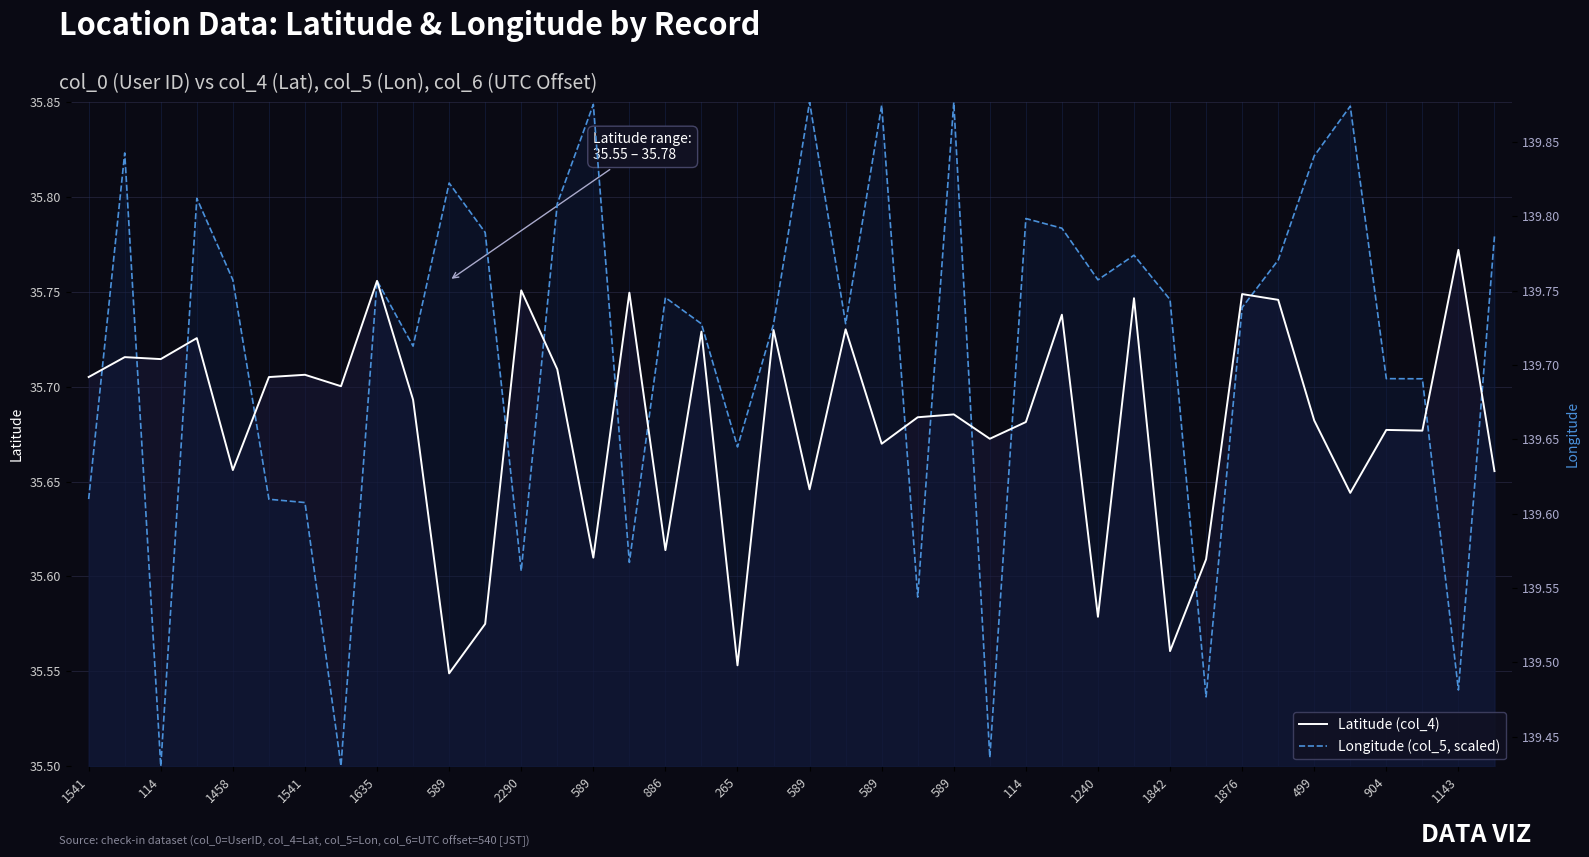

How many lines are shown in the chart?

2